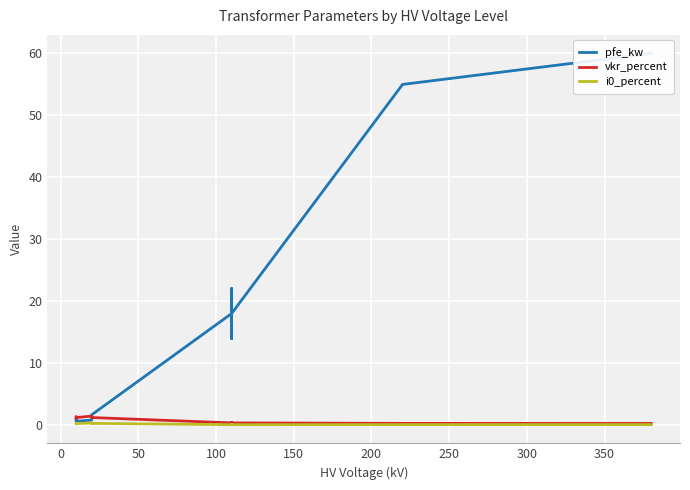

How many lines are shown in the chart?

3